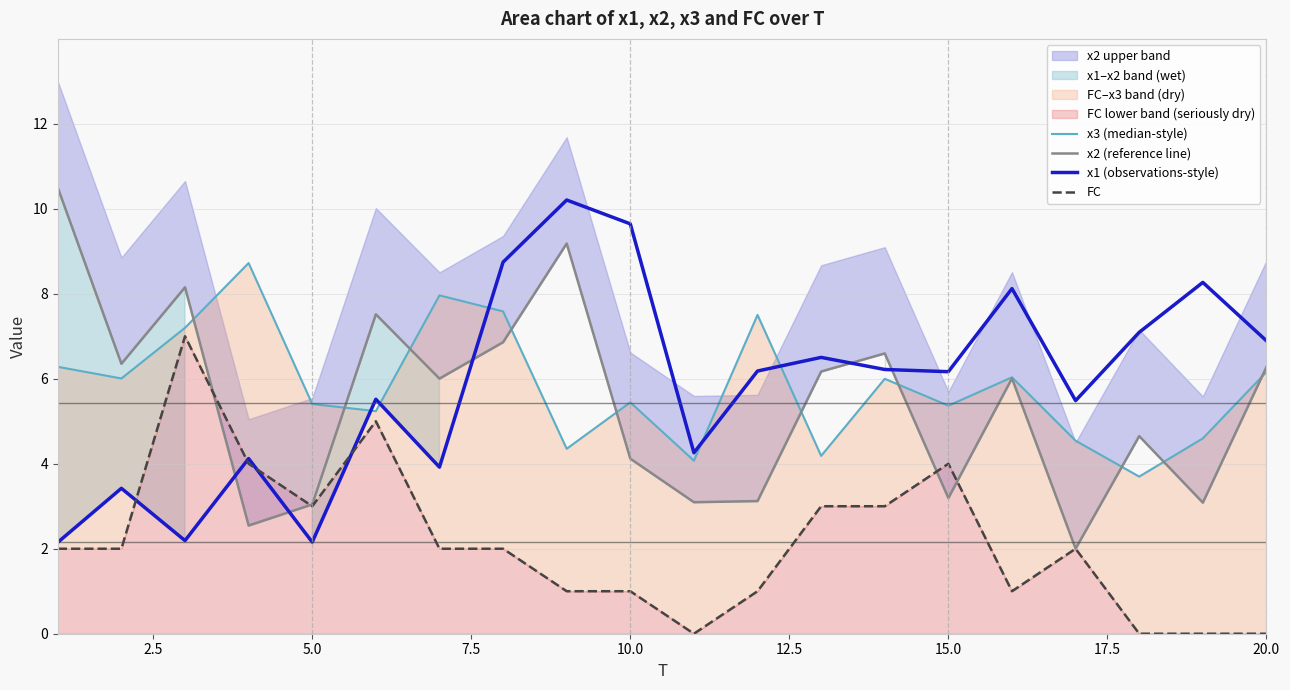

The x1 (observations-style) series shows 6.9 at 20.0. True or false?

True